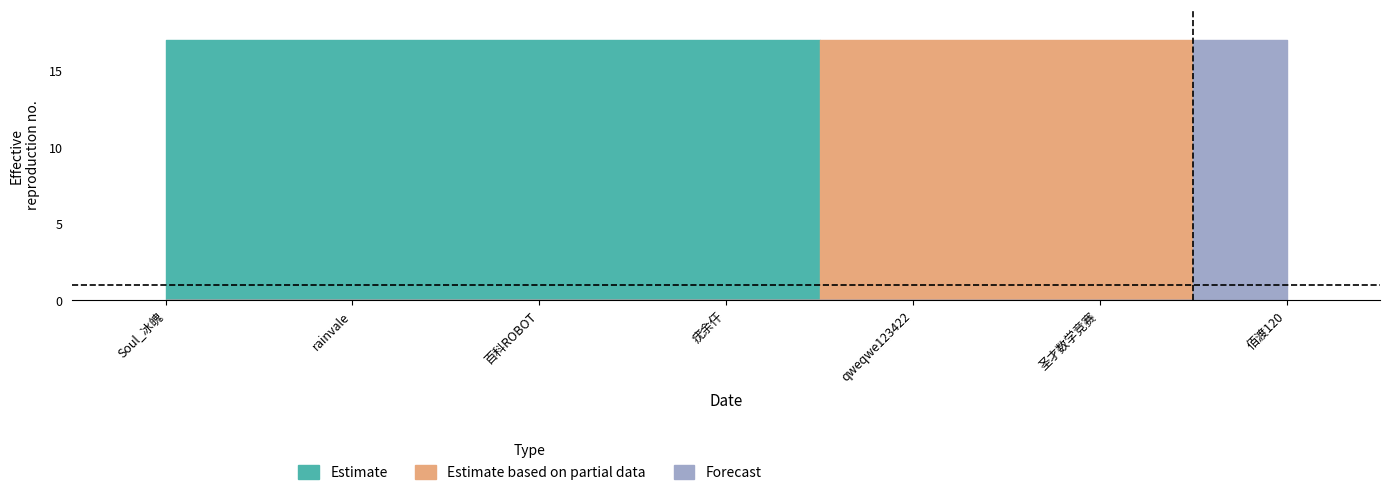

What position from the left is Soul_冰魄?

1